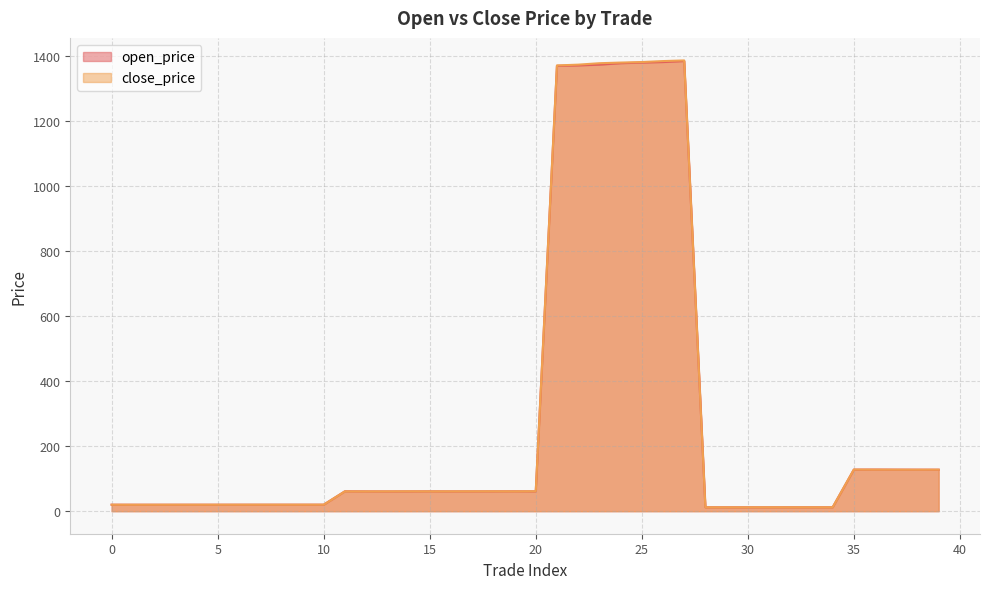

How many data points in open_price are above 60?

22